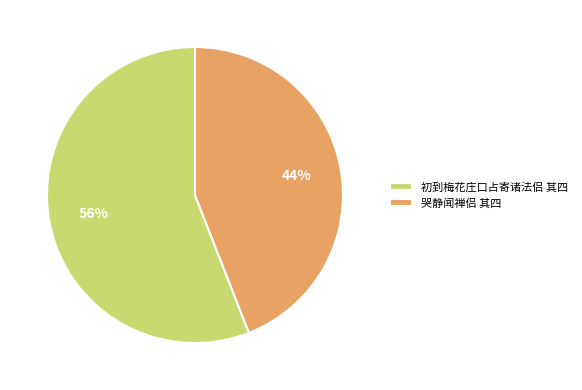

Count the number of slices in the pie.

2